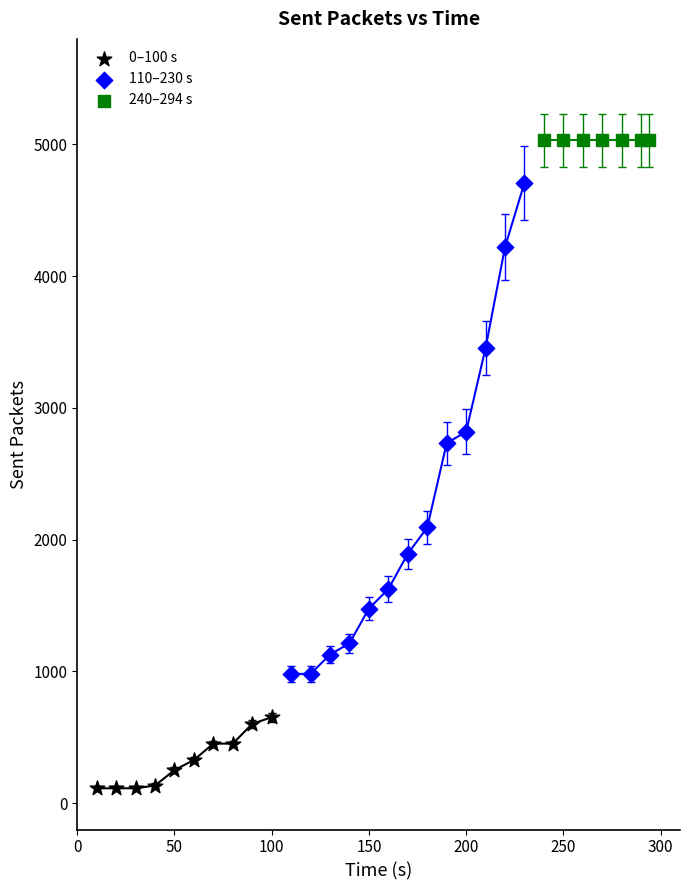

Which series contains the highest Y value?

240–294 s